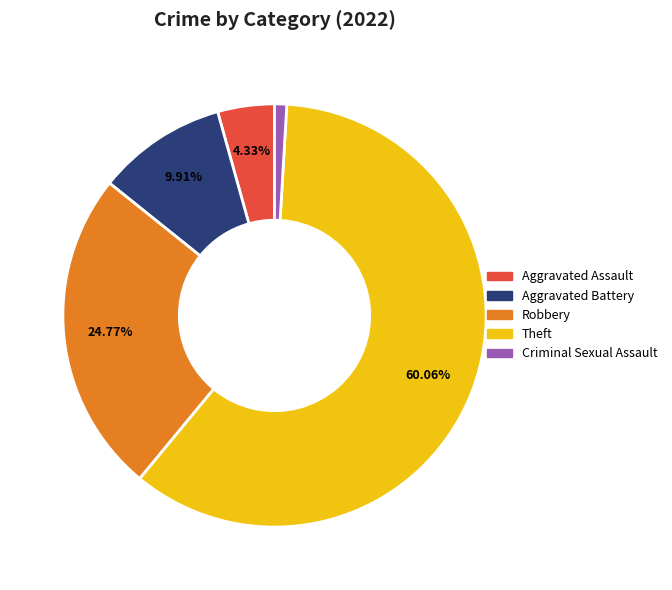

Which slice is the largest?

Theft